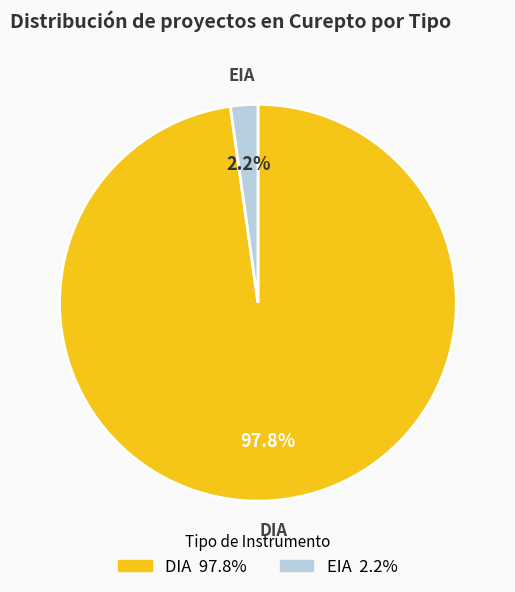

How much of the chart is everything except DIA?

2.2%